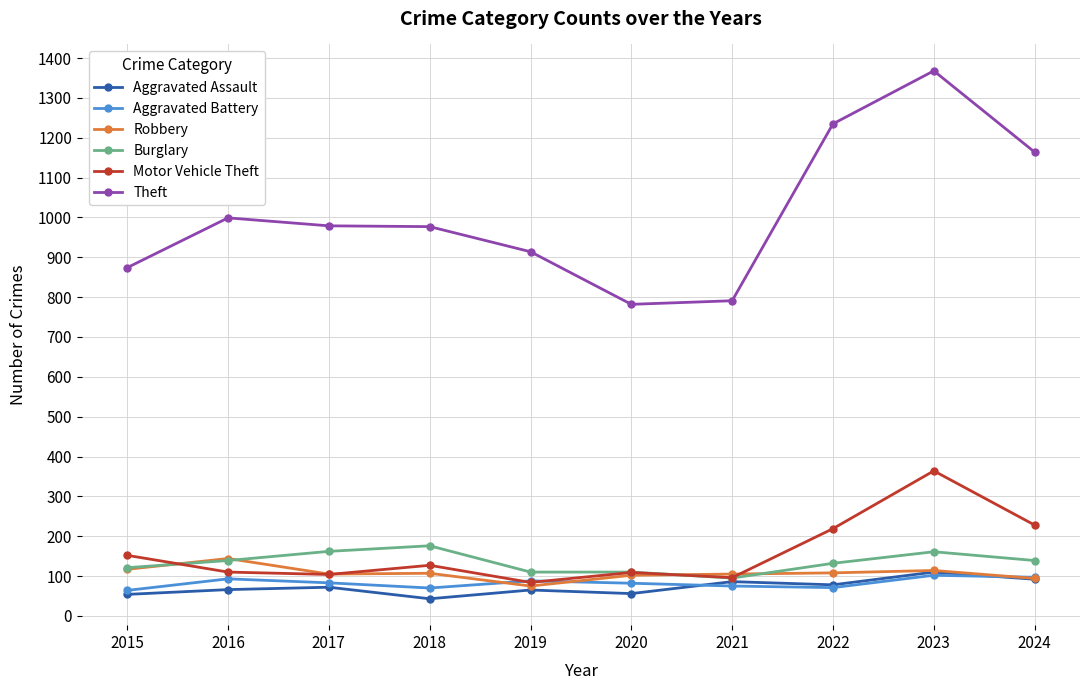

True or false: Robbery and Theft cross at least once.

False